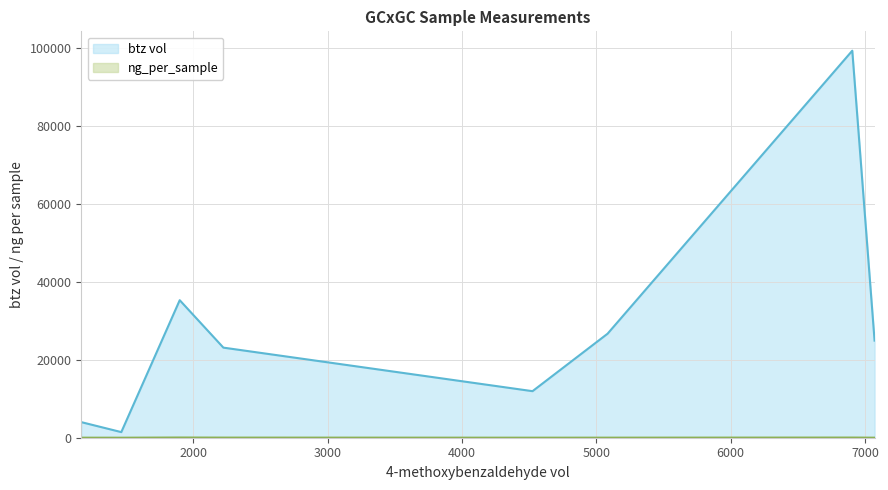

Between GCxGC_20200929_1128 and GCxGC_20200930_1740, which series saw the biggest shift?

btz vol